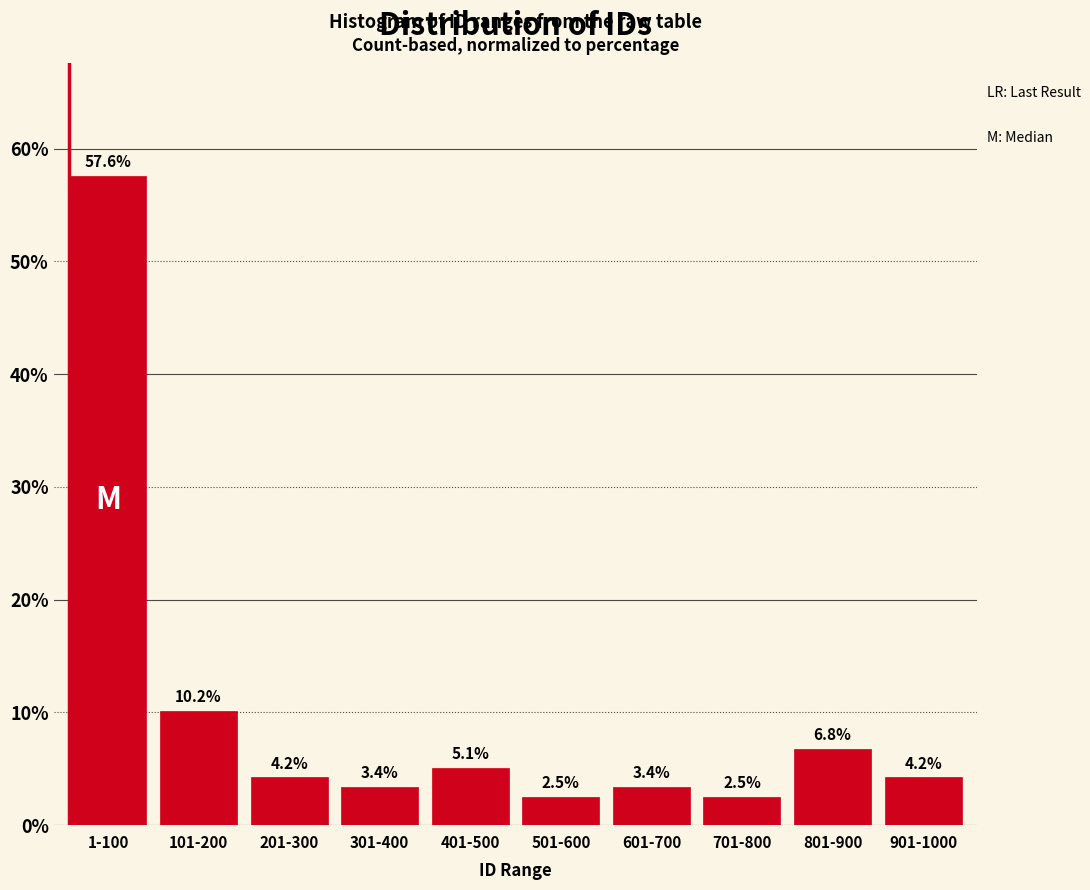

Reading left to right, what are all the values shown in this chart?

57.6	10.2	4.2	3.4	5.1	2.5	3.4	2.5	6.8	4.2